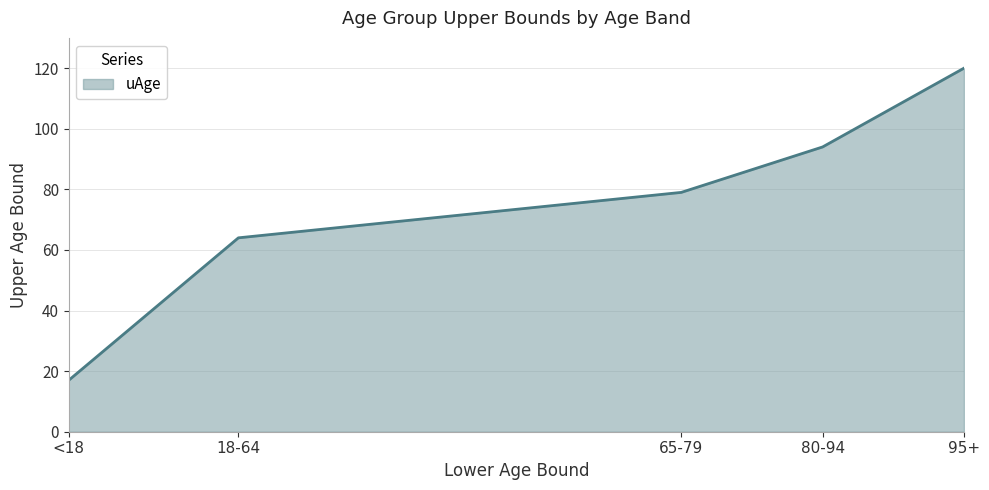

Rank the categories by value from highest to lowest.

95+, 80-94, 65-79, 18-64, <18